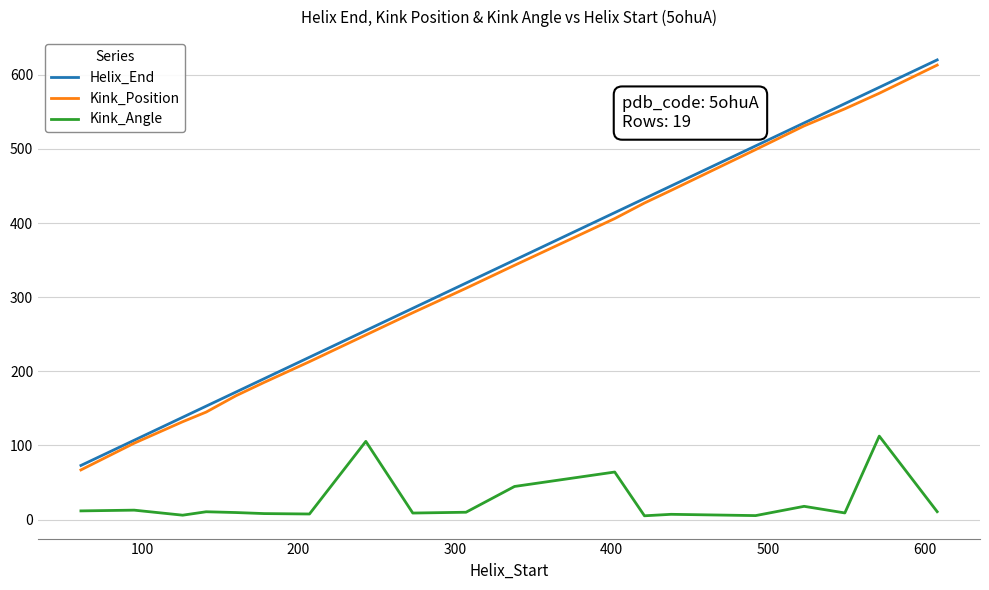

What is the difference between the second highest and second lowest values in the Kink_Angle series?

100.1